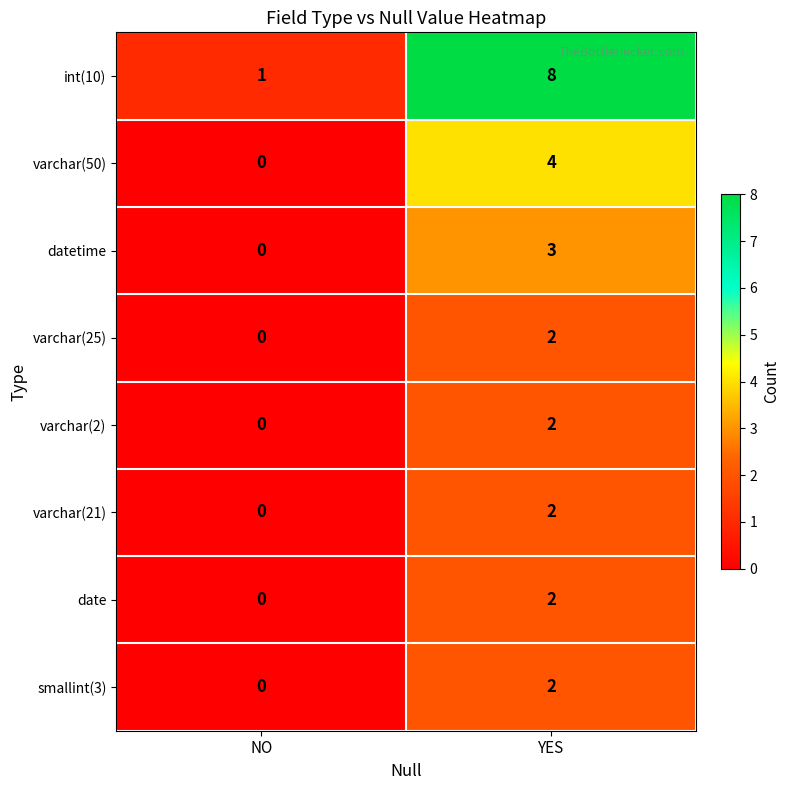

What is the approximate value of datetime at YES?

3